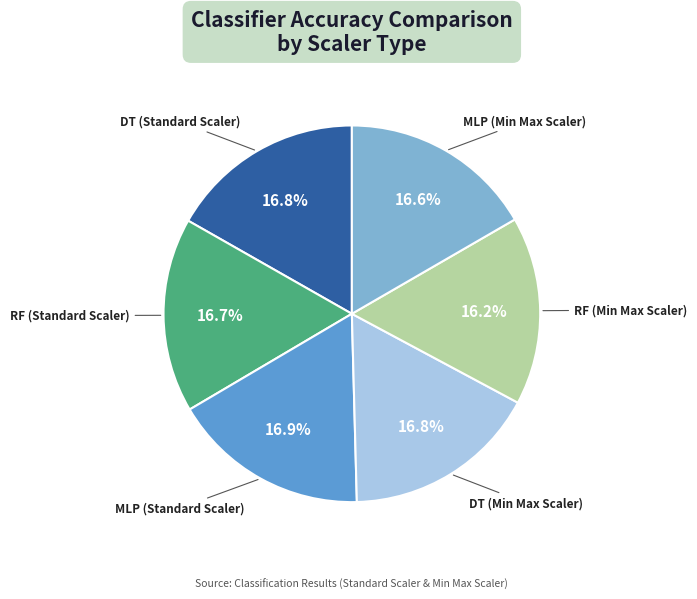

Count the number of slices in the pie.

6